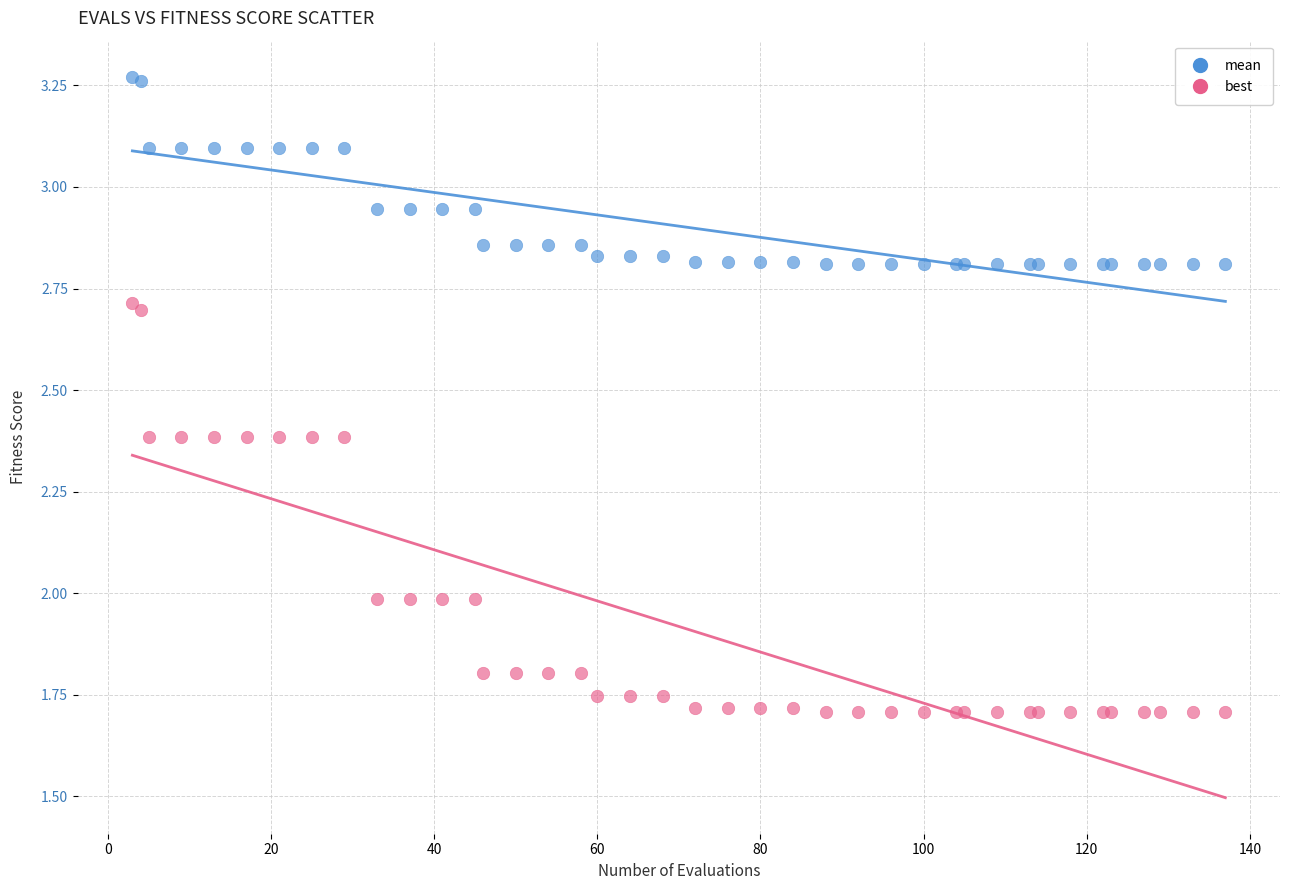

Which series has the largest Y range (max minus min)?

best